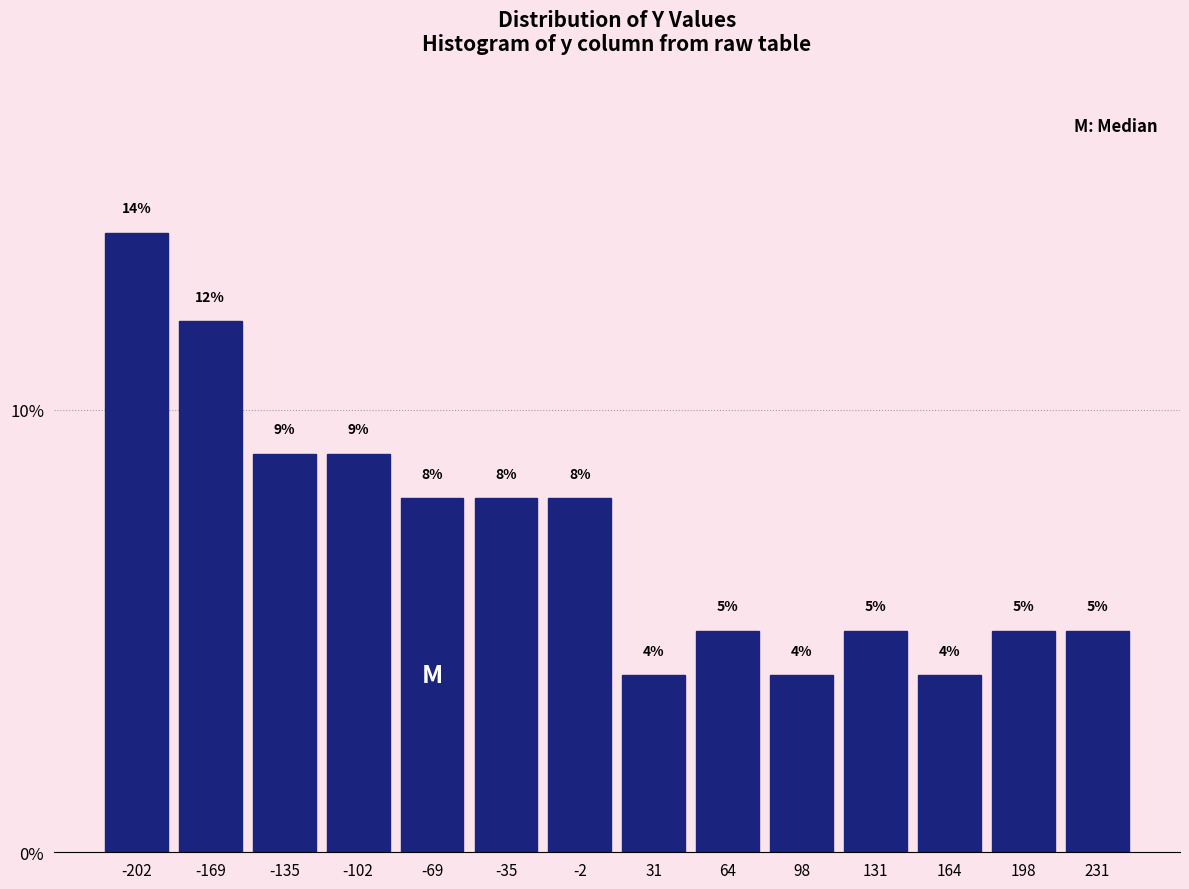

Reading left to right, list every bar in this chart as the range it spans on the x-axis followed by its height. The bar edges are not printed on the chart, so give them approximately, as read against the axis.

-220 to -185: 14
-185 to -150: 12
-150 to -120: 9
-120 to -85: 9
-85 to -50: 8
-50 to -20: 8
-20 to 15: 8
15 to 50: 4
50 to 80: 5
80 to 115: 4
115 to 150: 5
150 to 180: 4
180 to 215: 5
215 to 250: 5